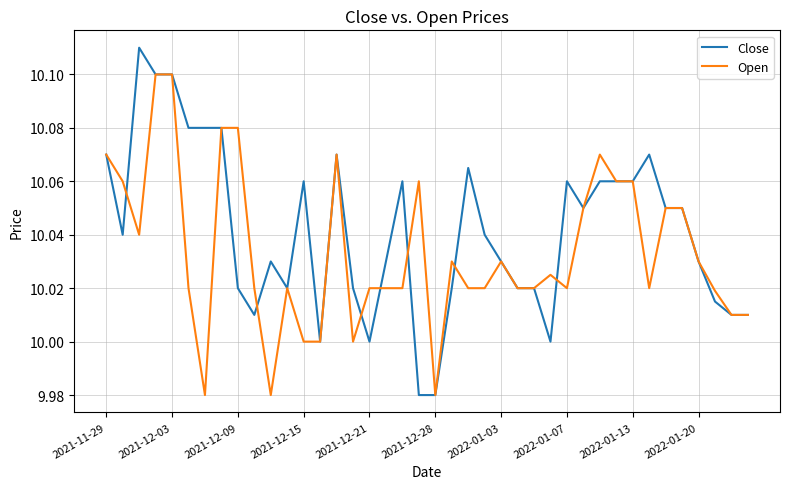

Rank the series by their average value, from highest to lowest.

Close, Open